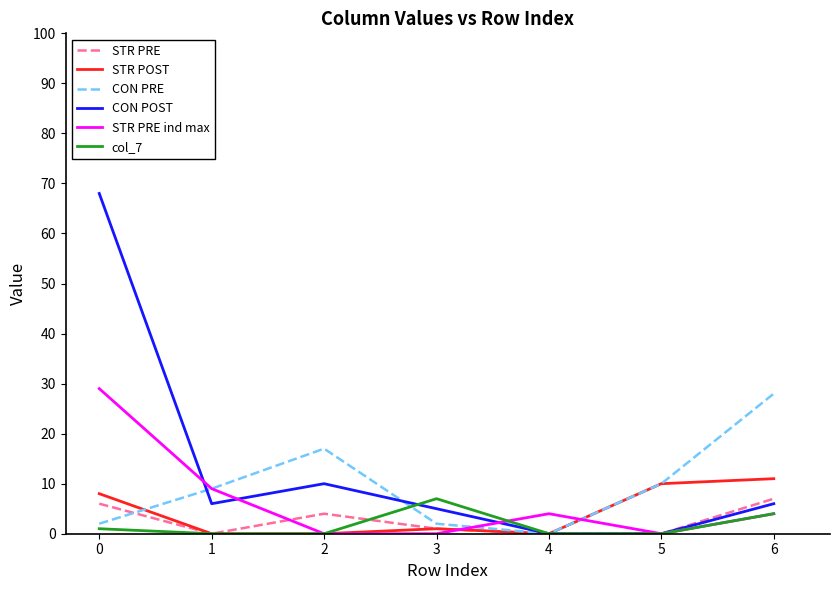

What is the total value across all series at 1?

24